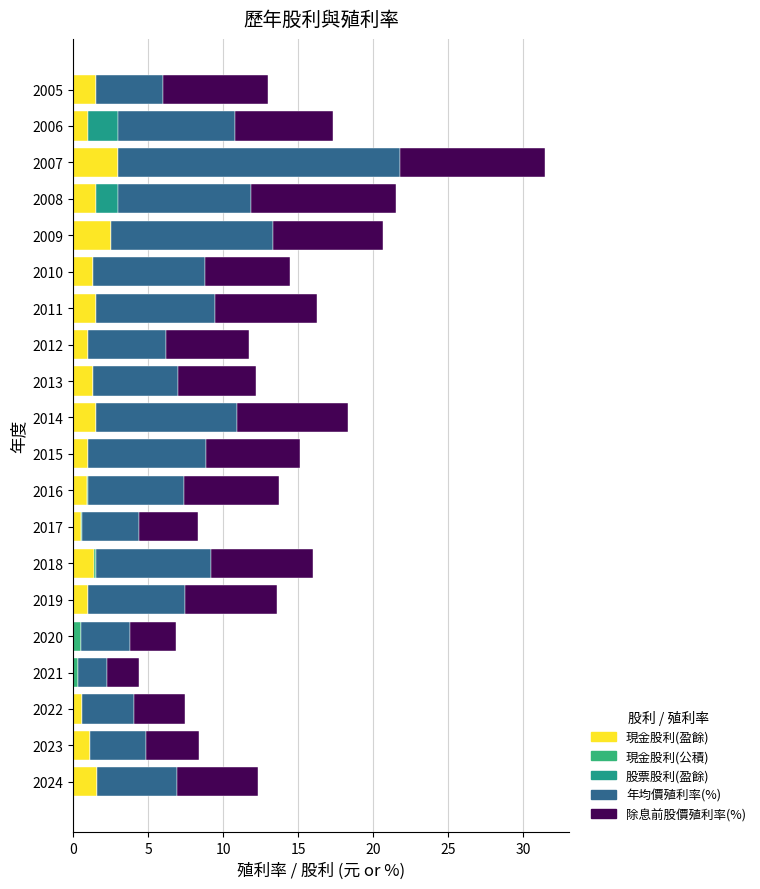

At which category is the sum across all series the highest?

2007